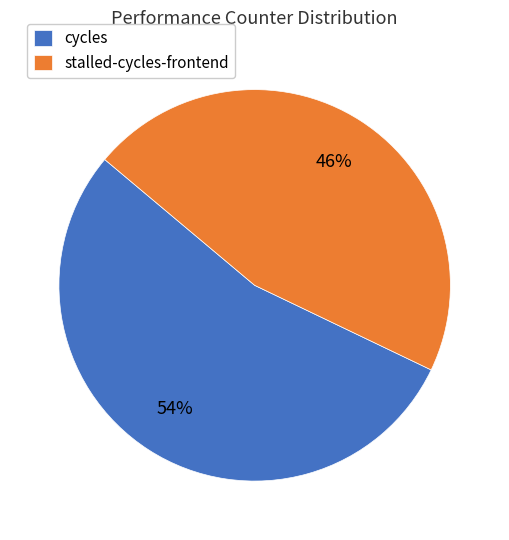

Which category has the smallest portion of the pie?

stalled-cycles-frontend